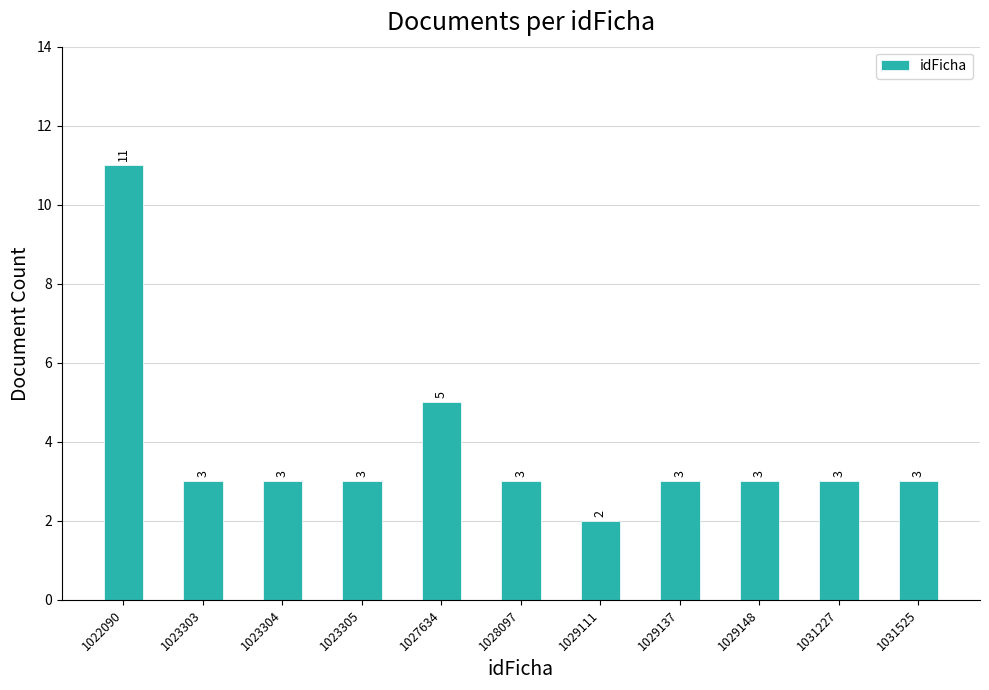

What is the value of the 2nd bar from the left?

3